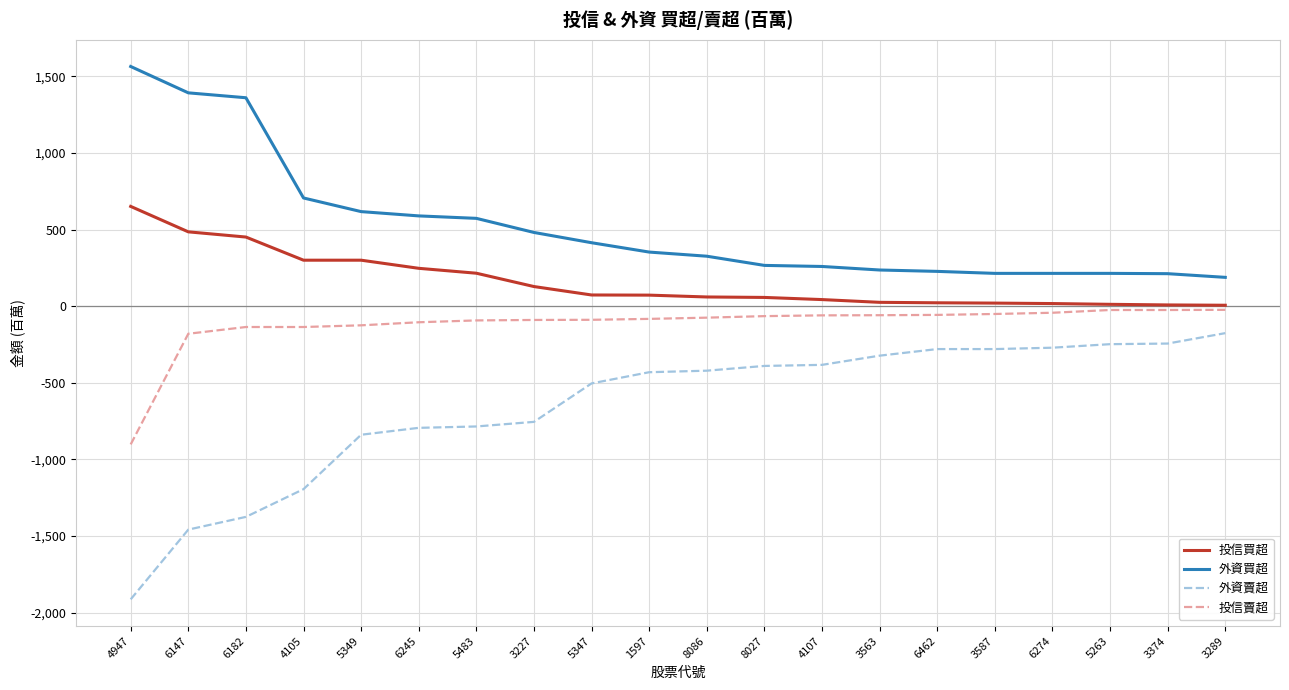

What is the spread (max minus min) of values at 6147?

2850